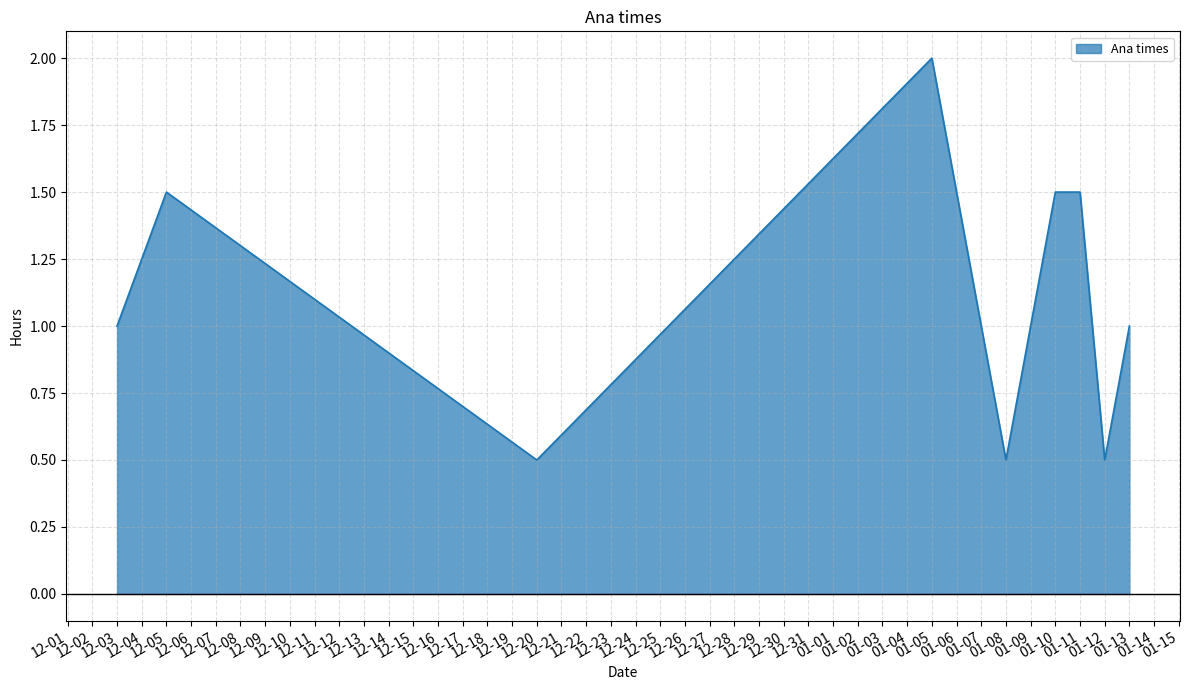

What is the difference between the second highest and minimum values?

1.0